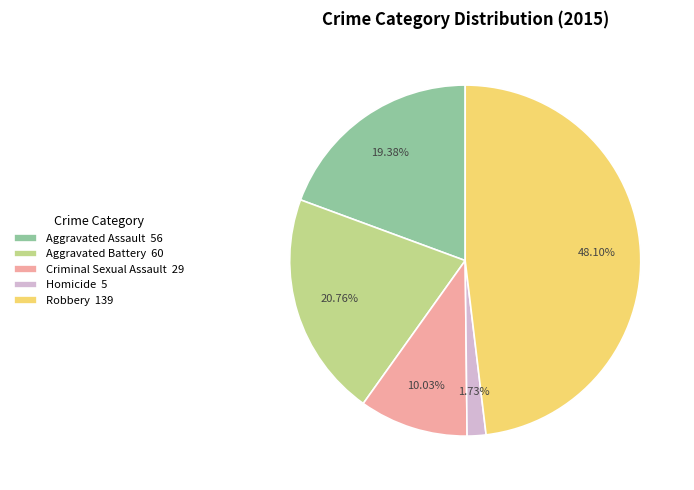

To the nearest percent, what portion does Homicide represent?

2%